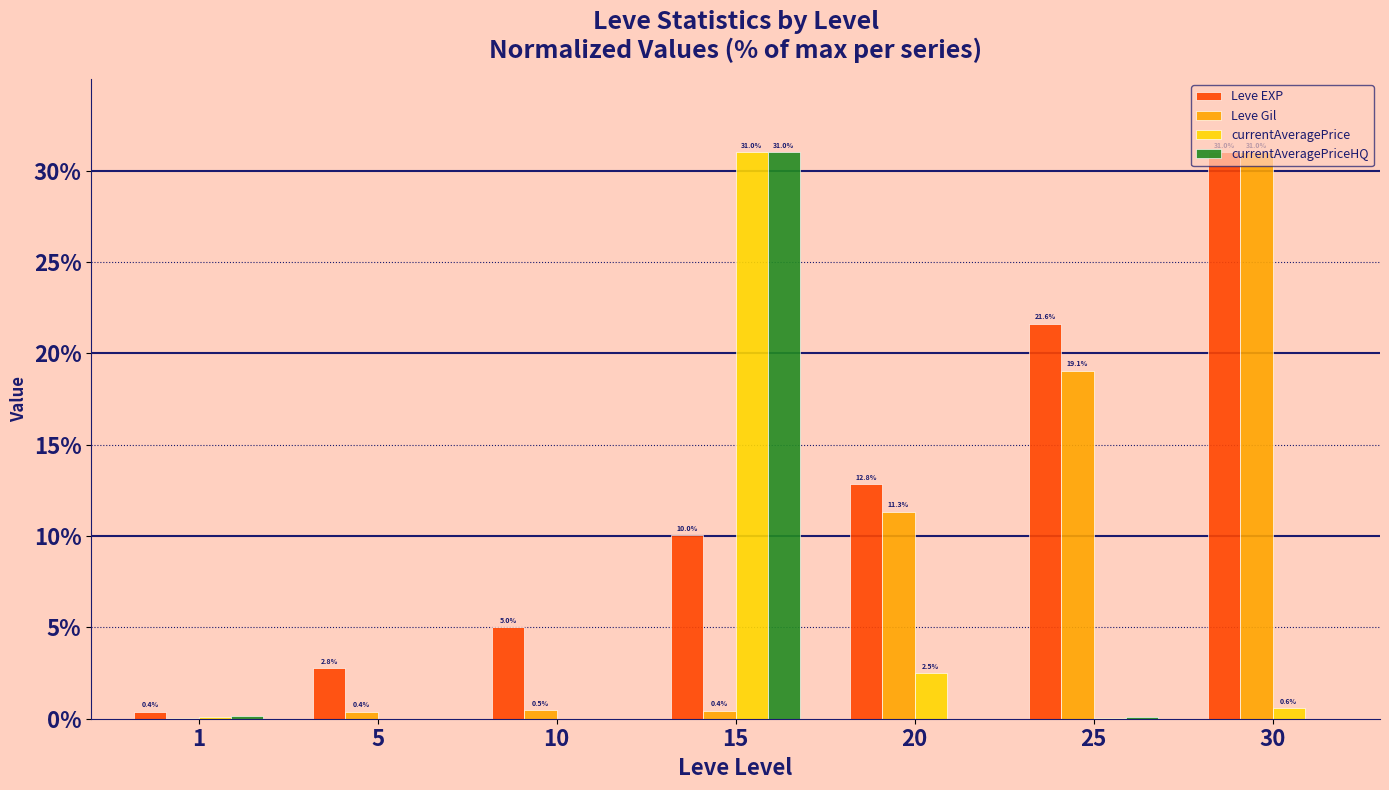

The value of Leve EXP at 20 is 12.8. True or false?

True